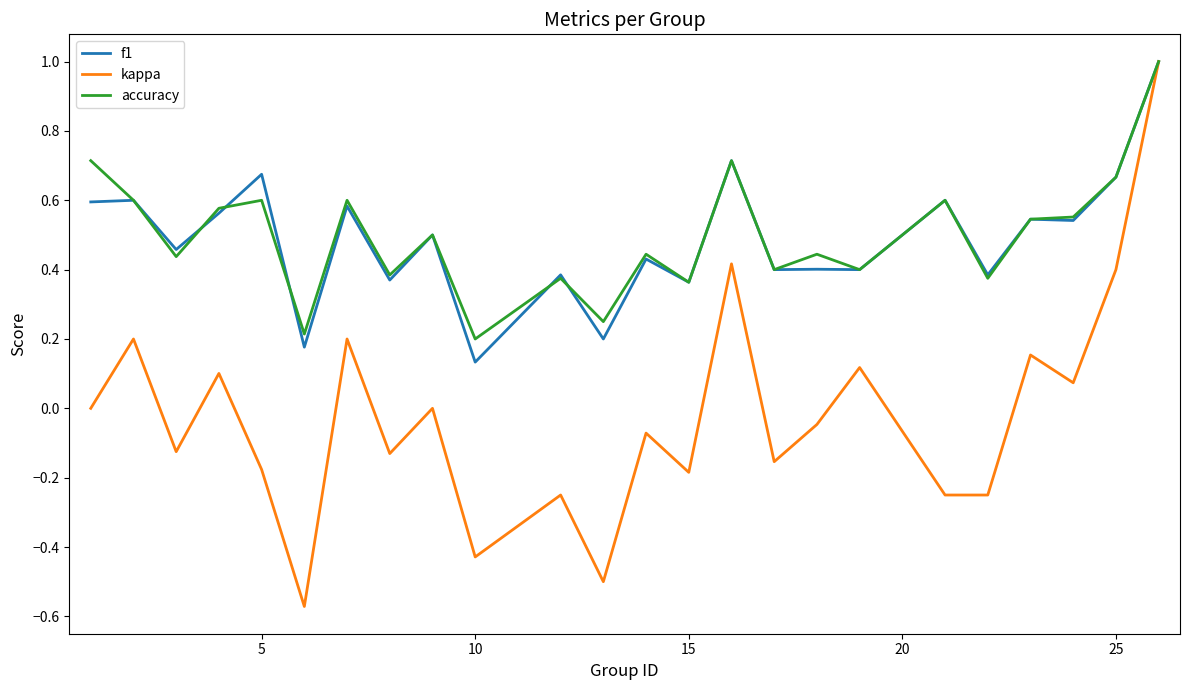

What is the maximum value for kappa?

1.0